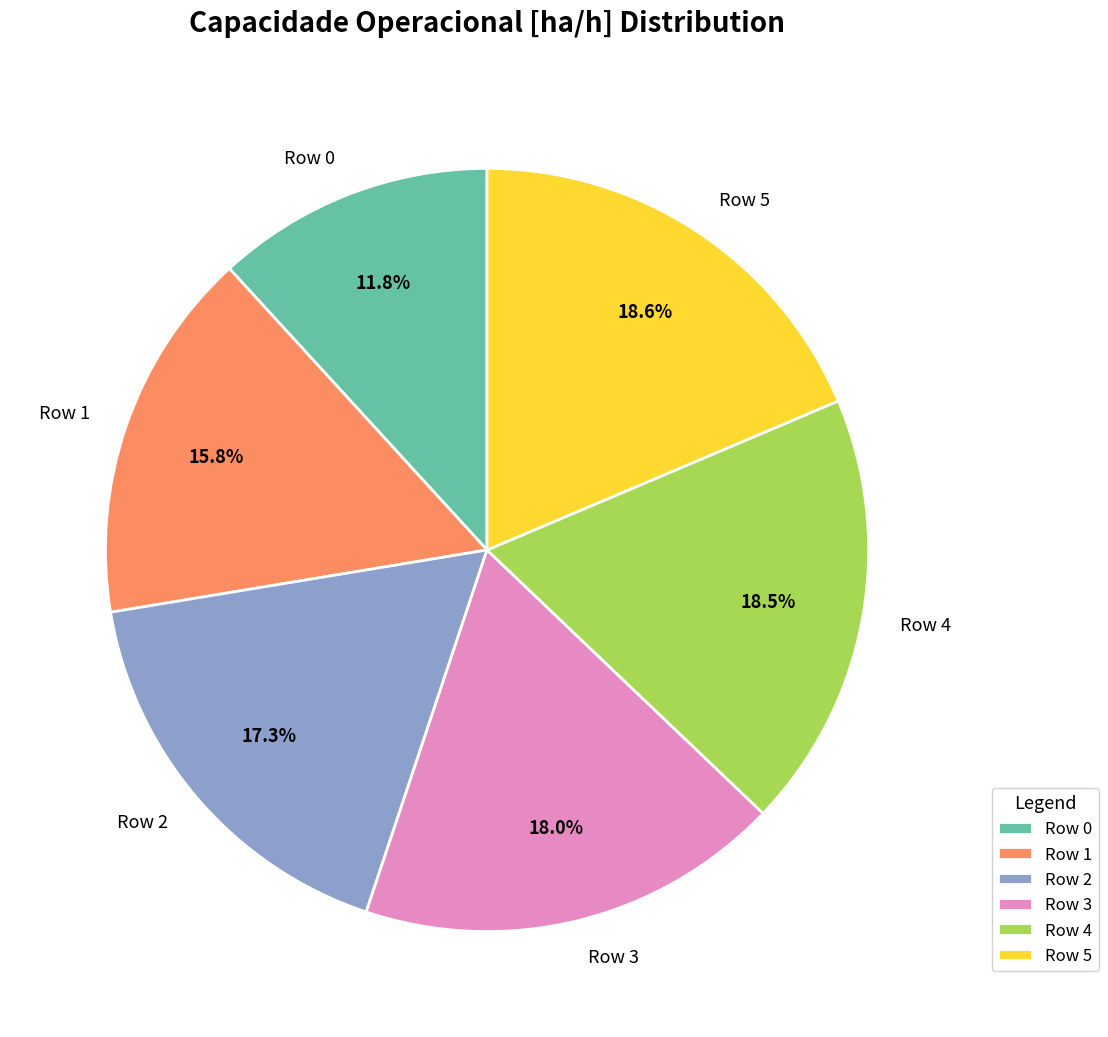

To the nearest percent, what is the average slice percentage?

17%